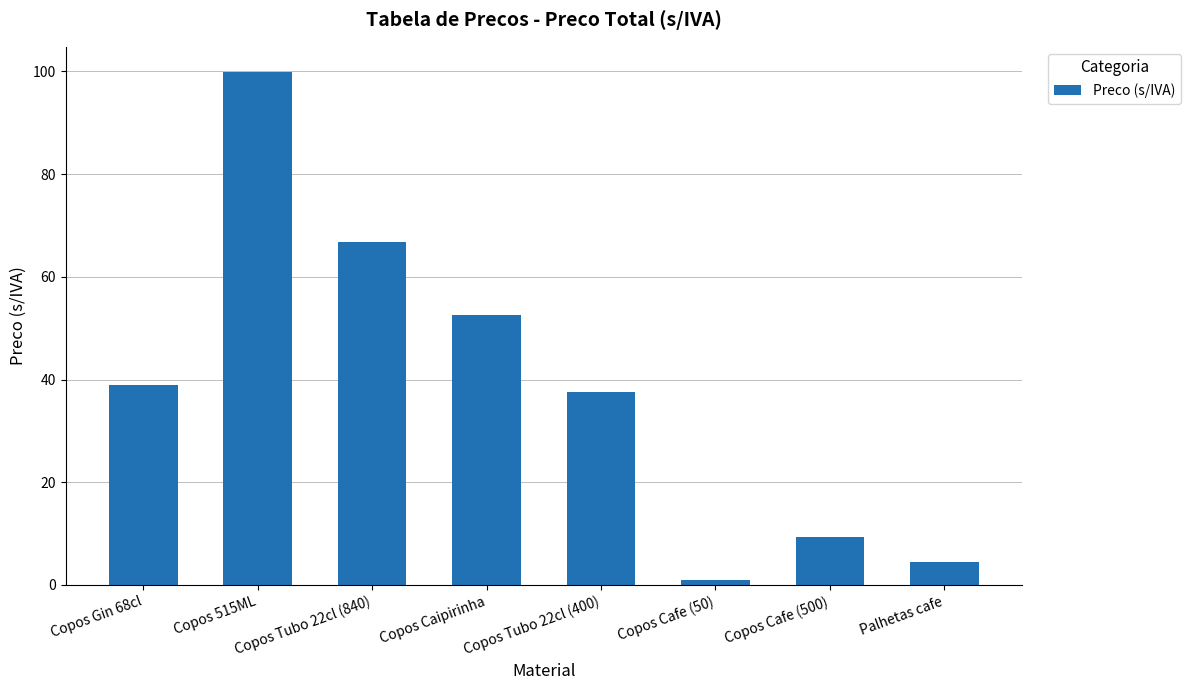

What is the label of the 6th bar from the right?

Copos Tubo 22cl (840)